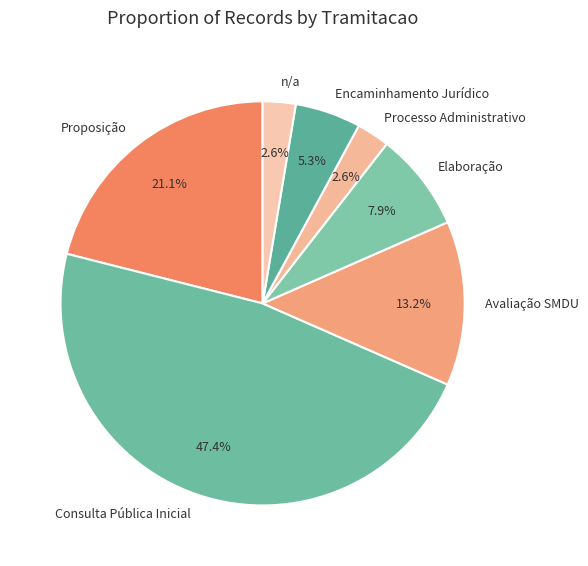

Does any single category account for the majority?

No